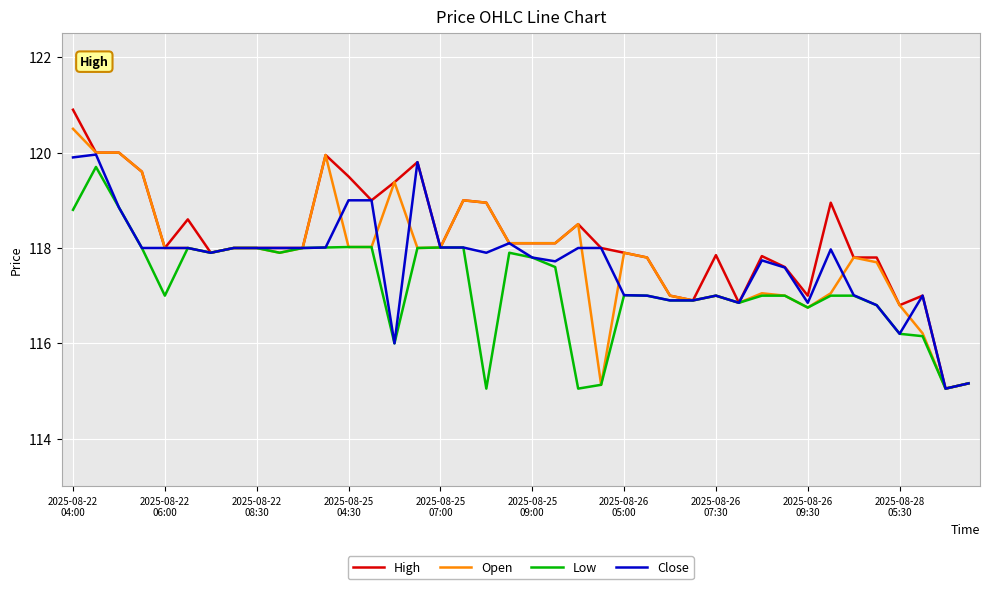

Which series has the widest spread of values?

High